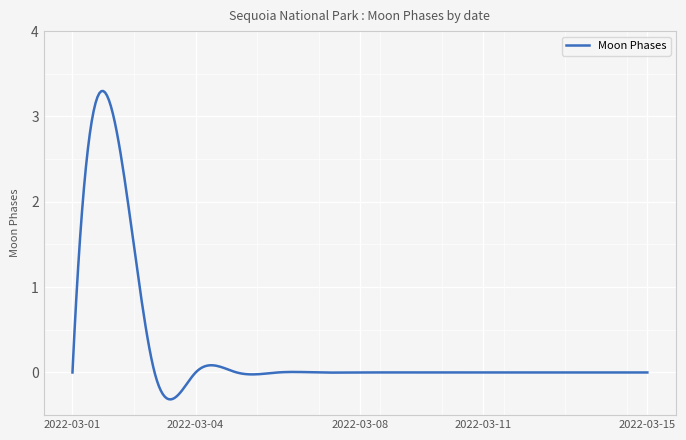

What is the greatest value displayed?

3.3